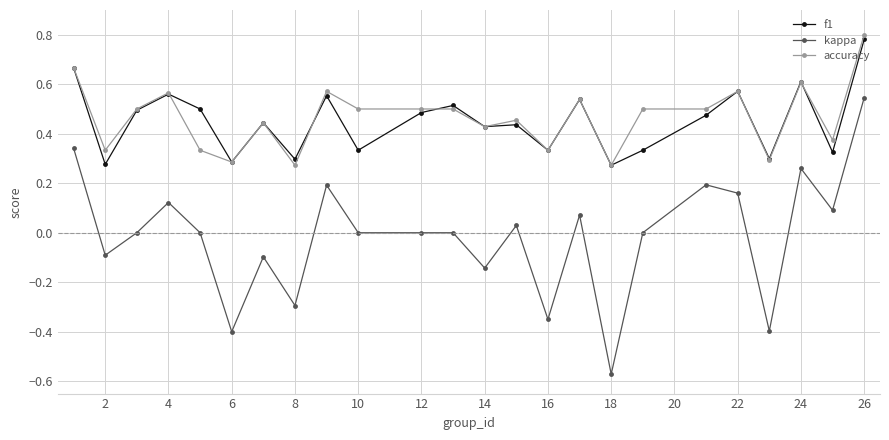

True or false: kappa and accuracy intersect in this chart.

False